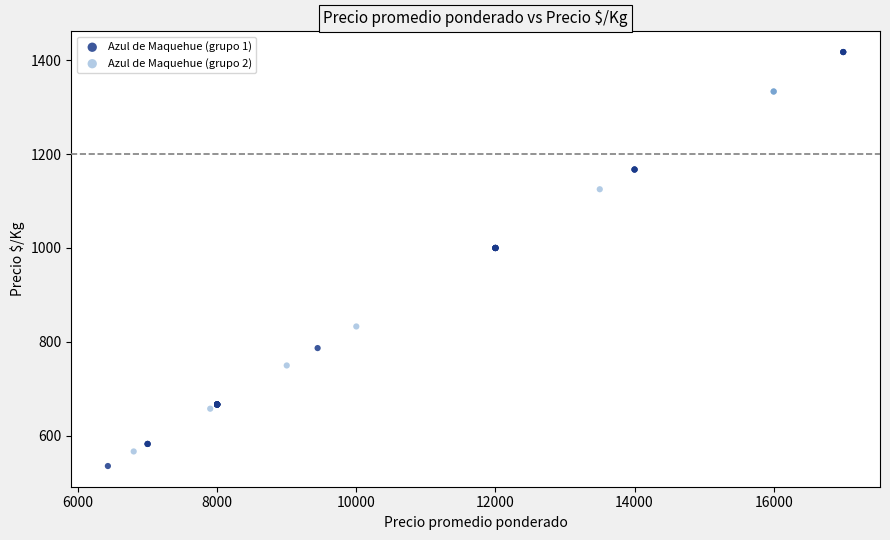

Which series contains the highest Y value?

Azul de Maquehue (grupo 1)